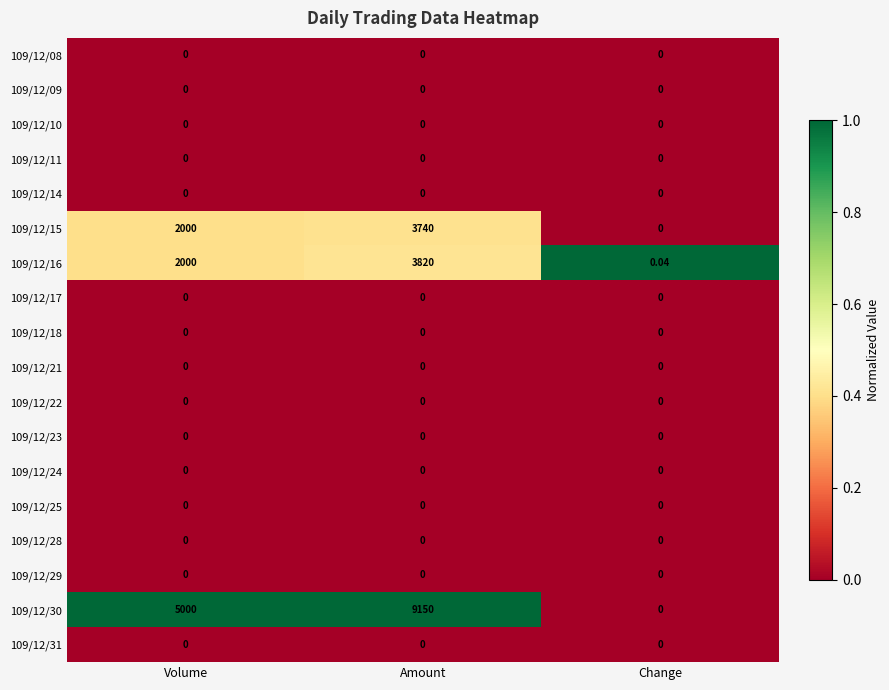

Which series has the largest total across all categories?

109/12/30